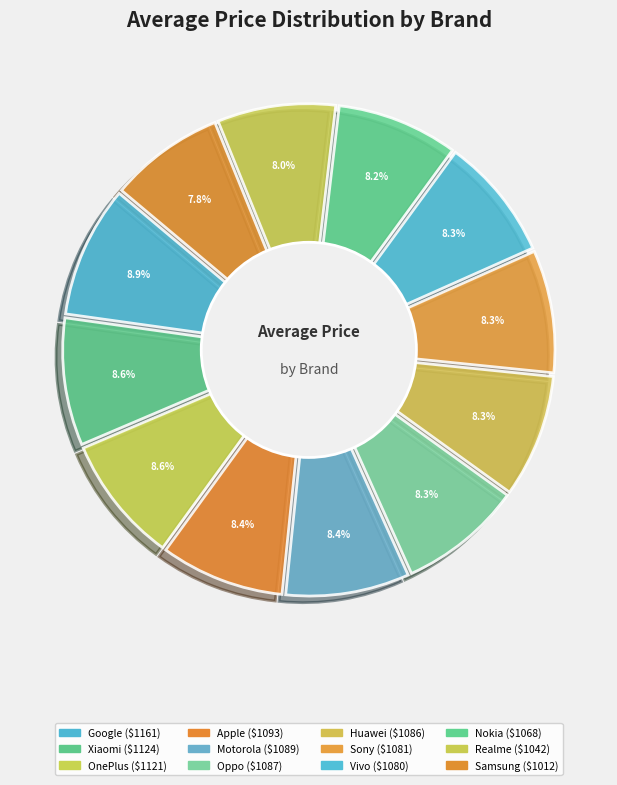

Count the number of slices in the pie.

12